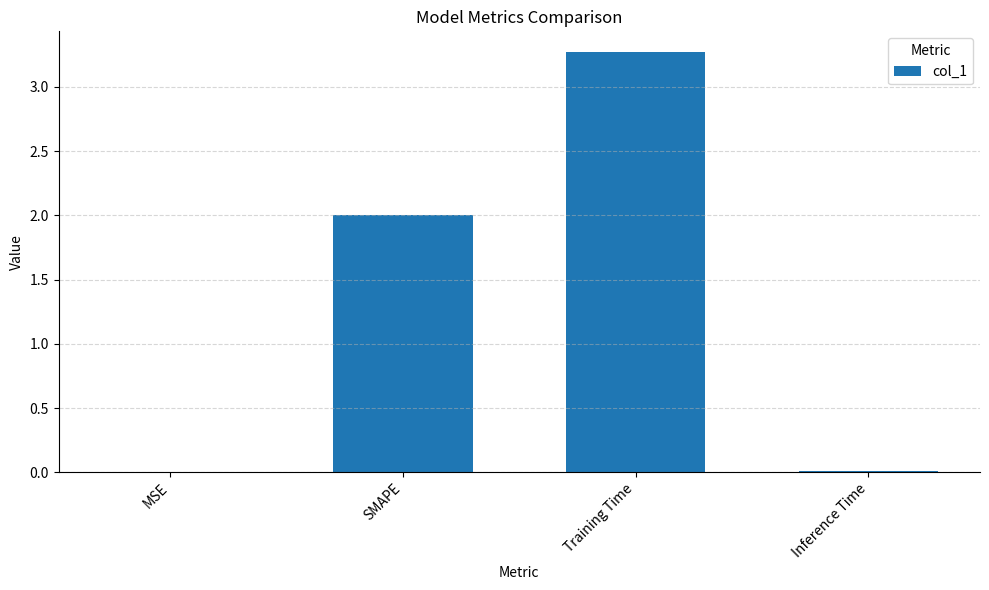

Is it true that the value at Training Time is 4.5?

False